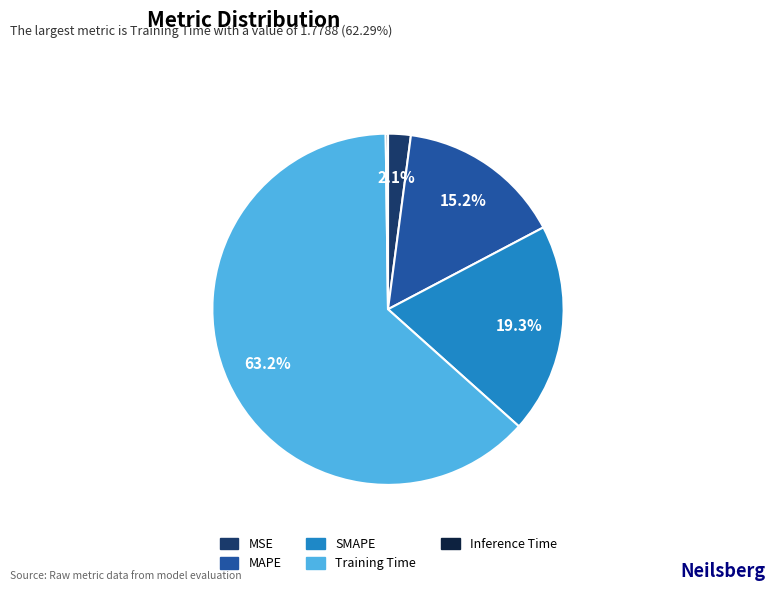

Is the sum of MSE and SMAPE greater than half?

No